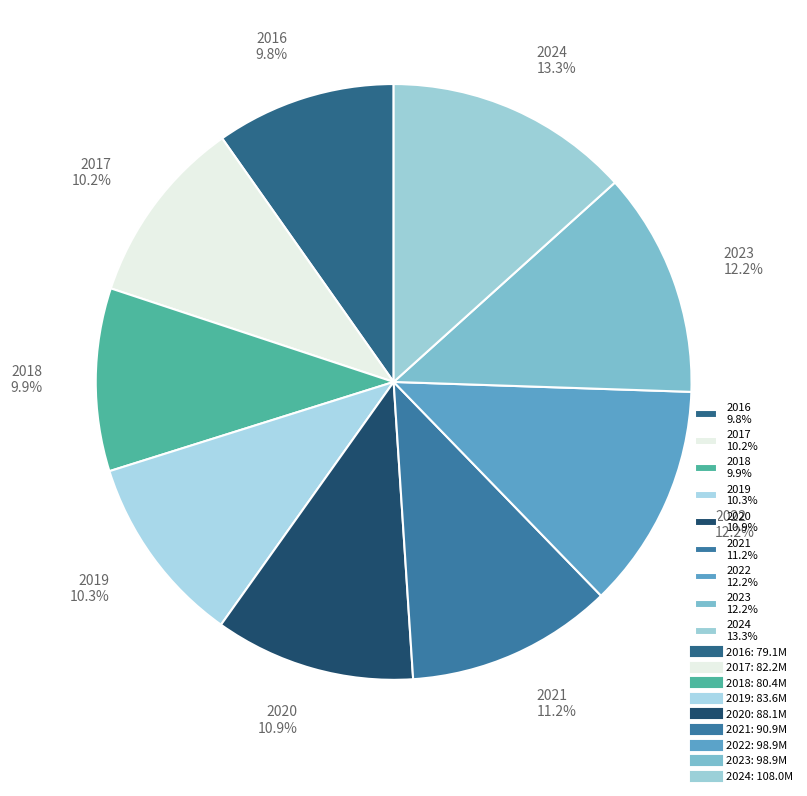

To the nearest percent, what is the difference between the largest and smallest slice percentages?

4%